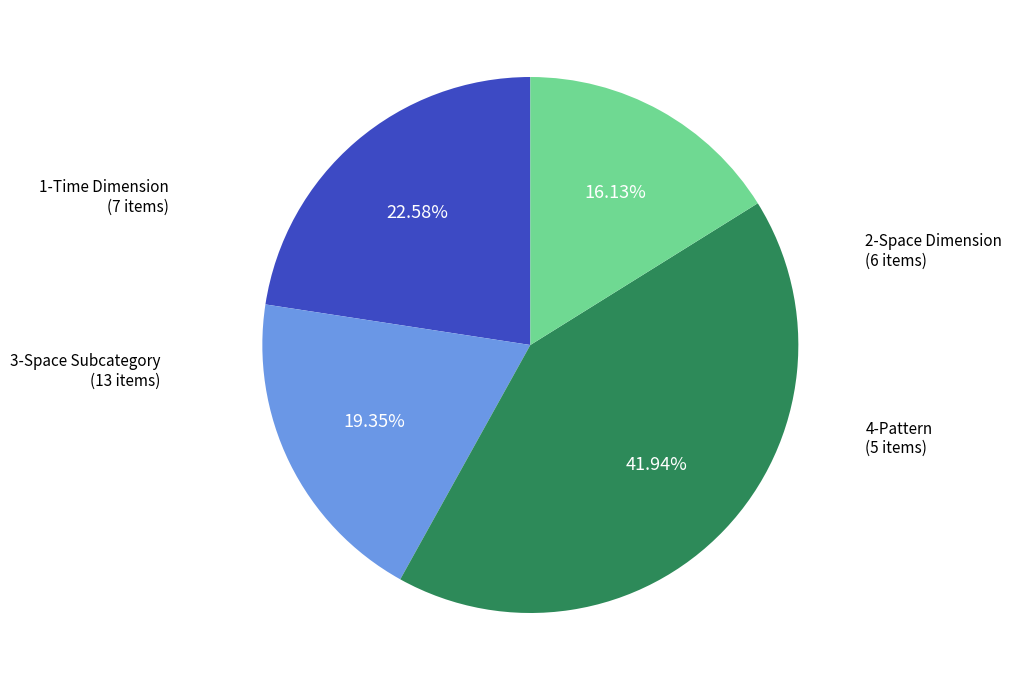

How many slices are in this pie chart?

4